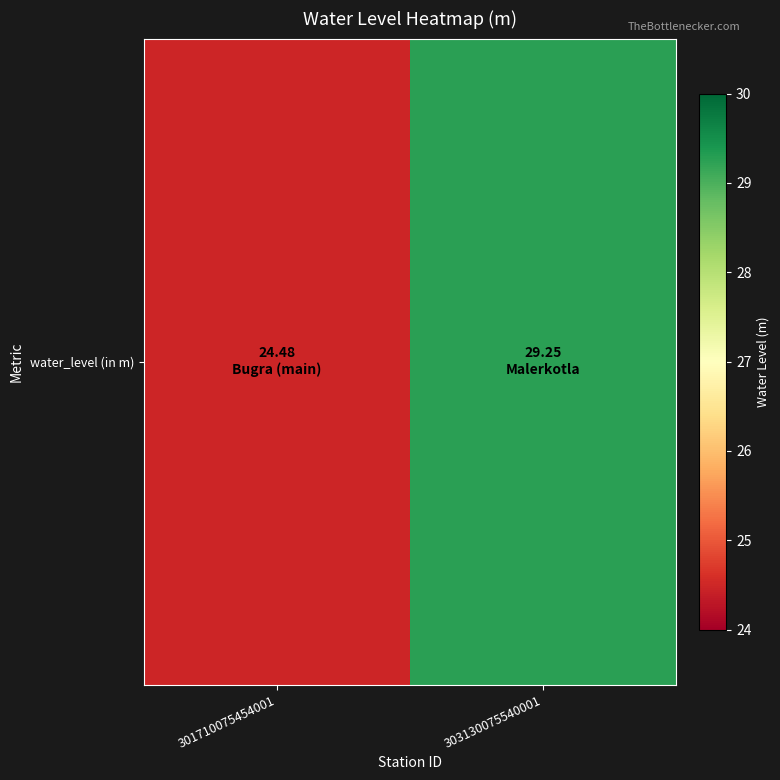

What is the approximate value at 303130075540001?

29.2